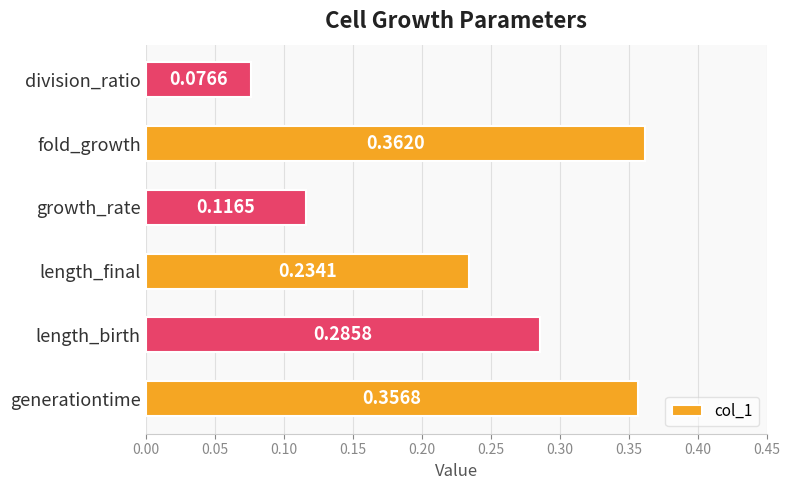

How many values are between 0 and 1?

6